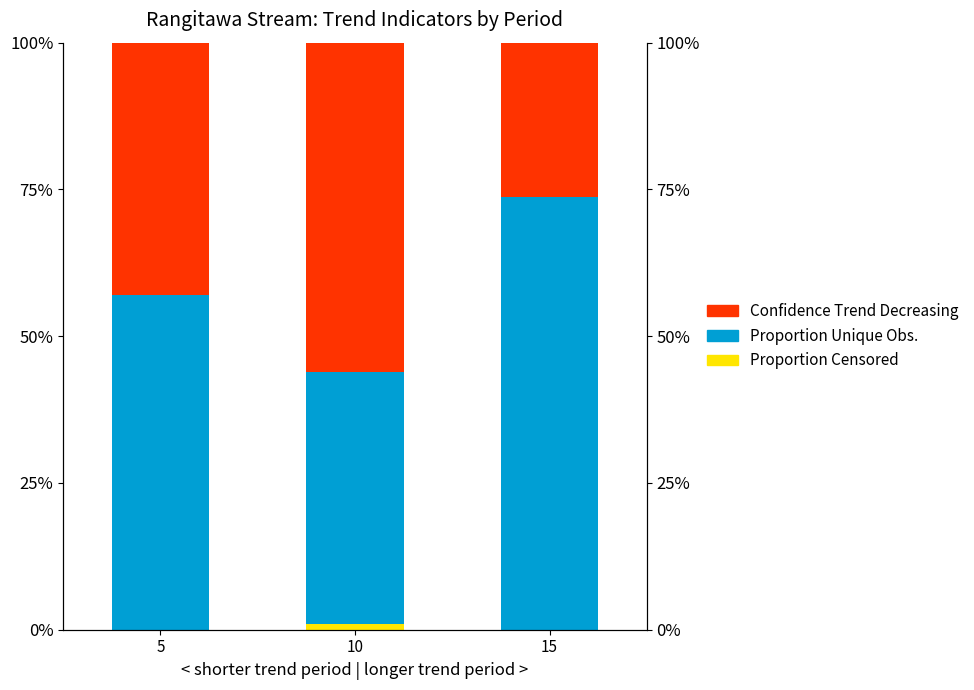

Rank the categories by Proportion Unique Obs. value from highest to lowest.

15, 5, 10